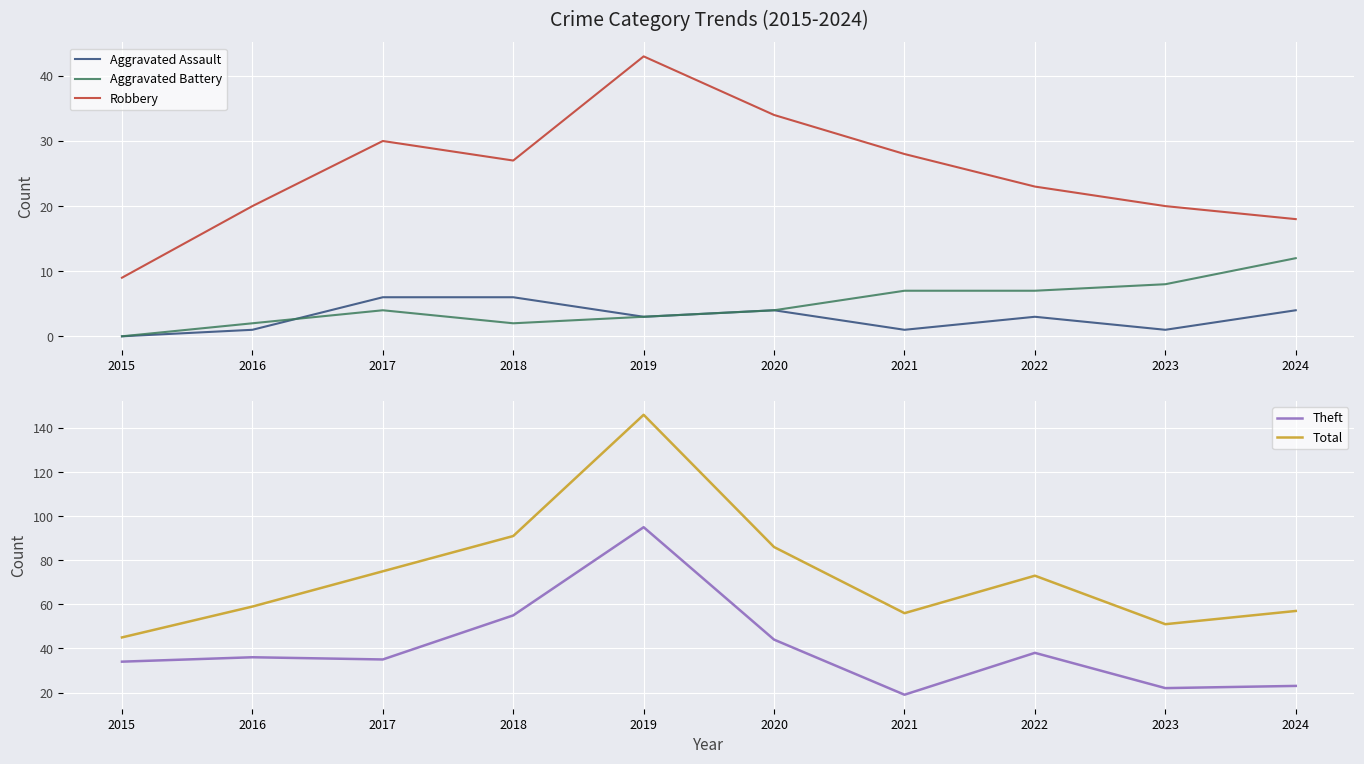

At which category is the sum across all series the highest?

2019